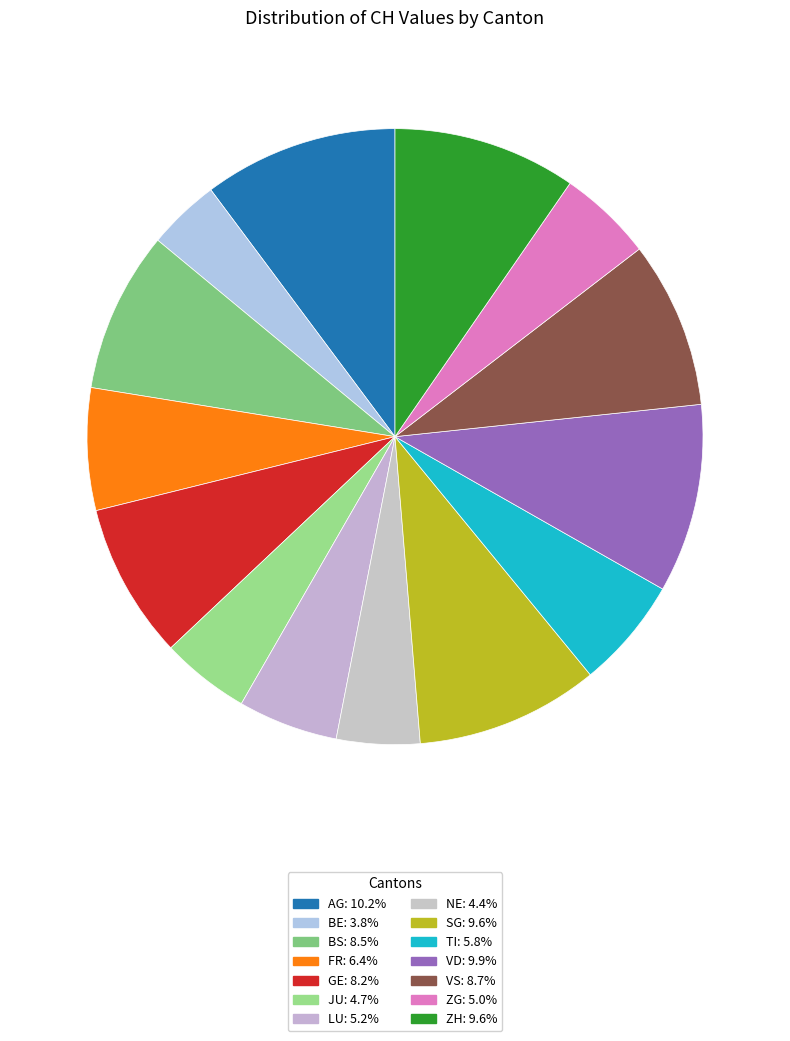

To the nearest percent, what is the average slice percentage?

7%